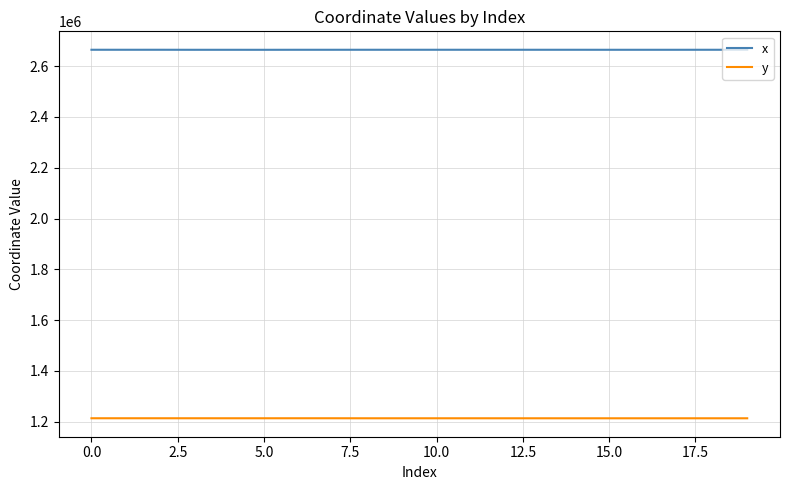

True or false: y and x cross at least once.

False